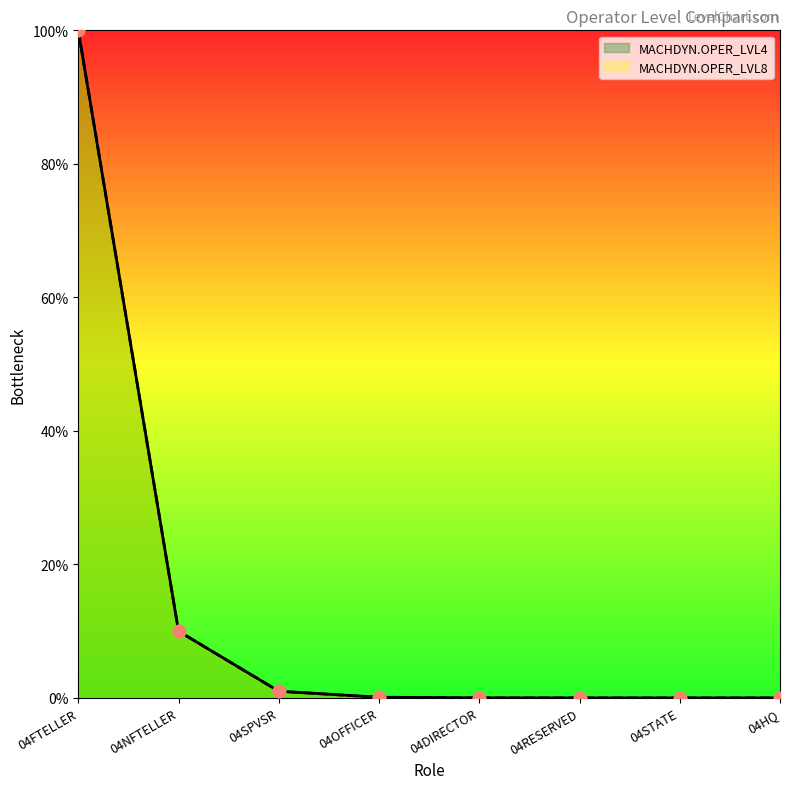

Is the value of MACHDYN.OPER_LVL8 at 04DIRECTOR greater than the value of MACHDYN.OPER_LVL4 at 04RESERVED?

Yes